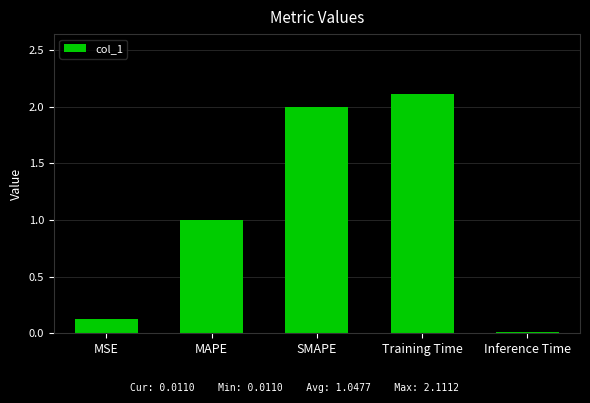

List the labels in order of value, smallest first.

Inference Time, MSE, MAPE, SMAPE, Training Time